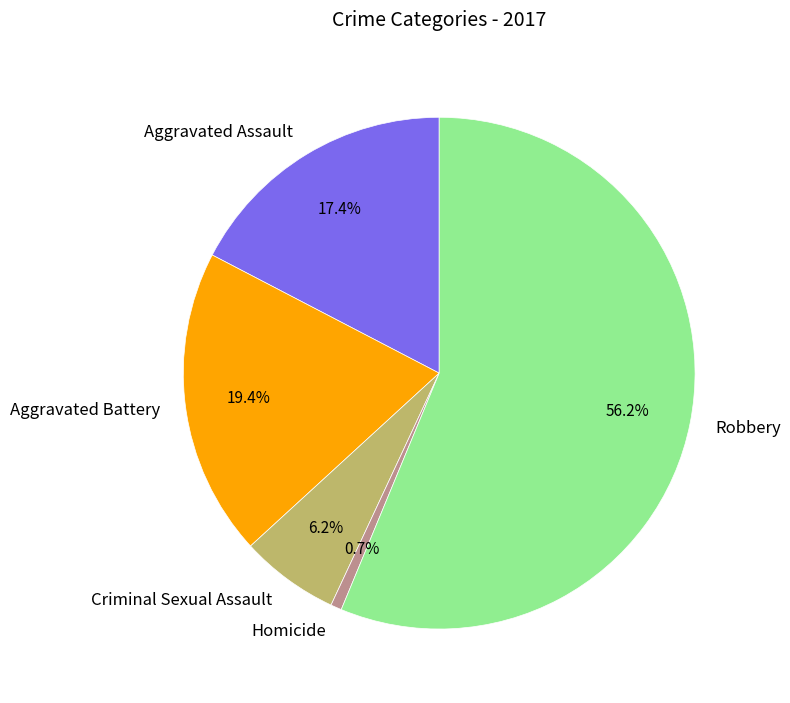

Does Aggravated Assault account for over 50% of the chart?

No